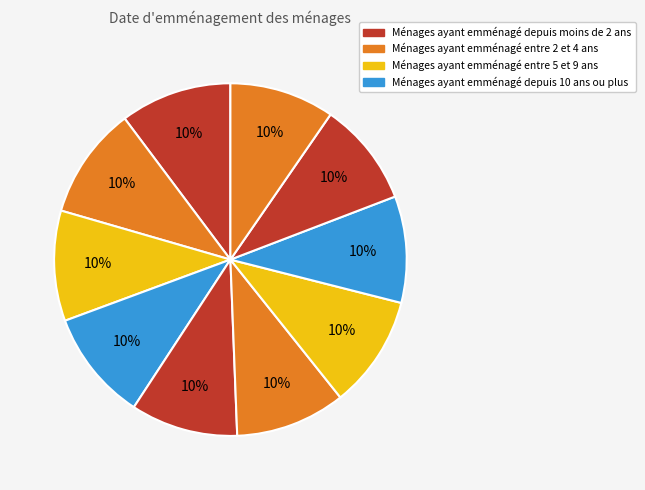

To the nearest percent, what is the average slice percentage?

10%